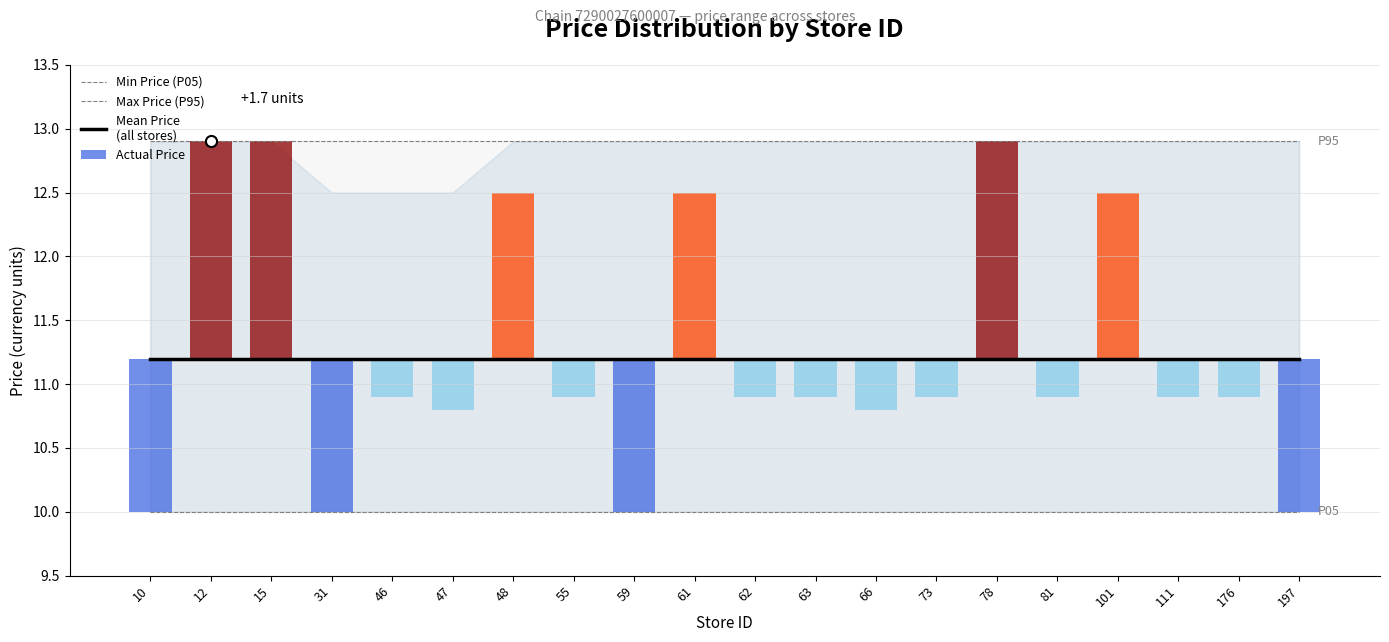

What is the lowest value of the Max Price (P95) series?

12.9